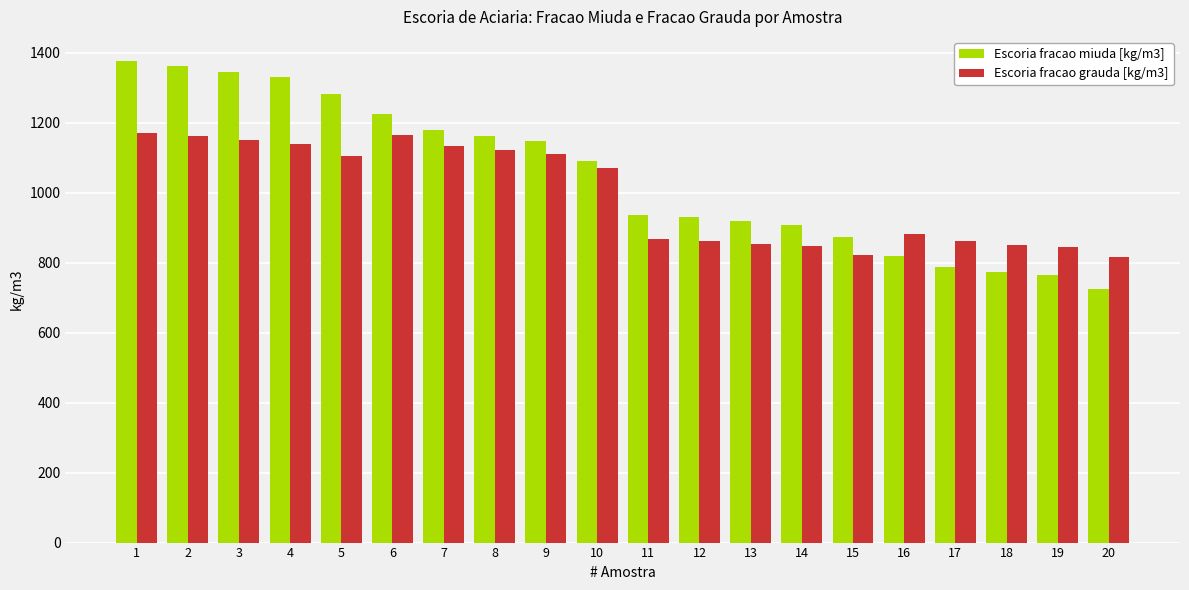

What is the lowest value of the Escoria fracao grauda [kg/m3] series?

815.7